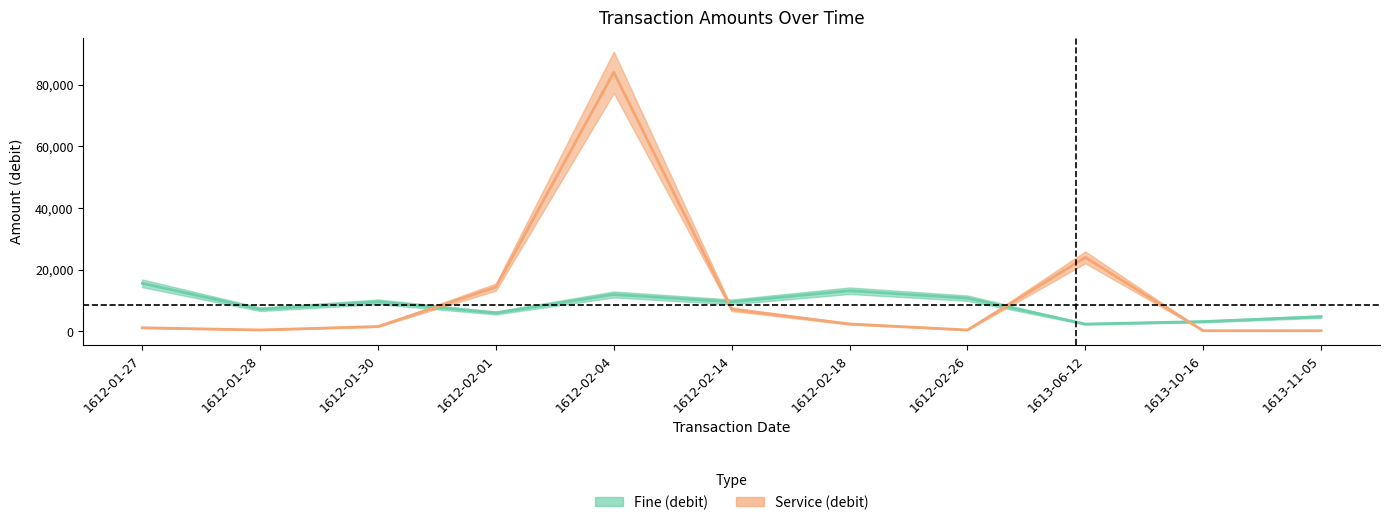

What is the difference between the maximum and minimum values in the service_debit series?

83760